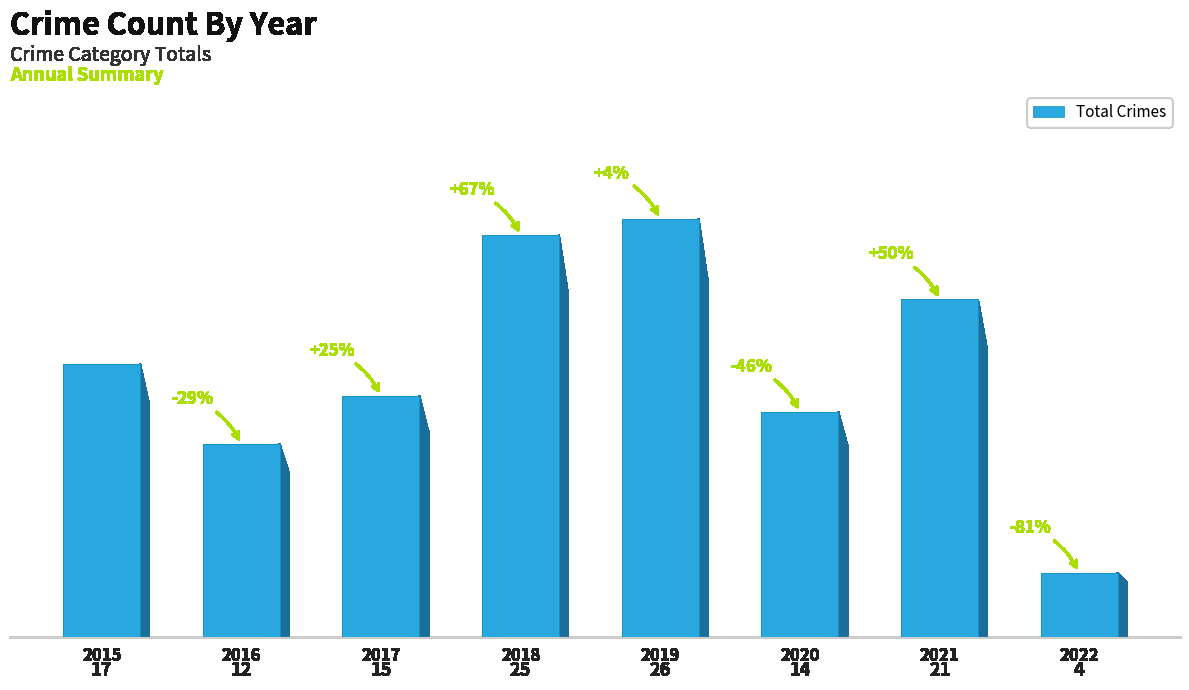

Reading left to right, extract all data points from this chart.

17	12	15	25	26	14	21	4